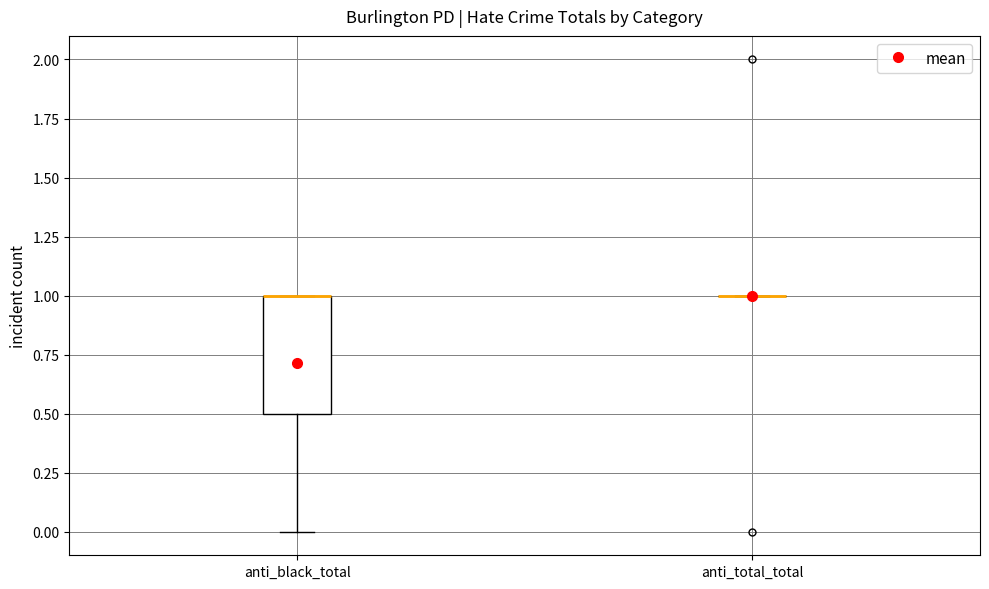

Reading left to right, transcribe this box plot: for each box, give where its median line is, the range the box spans, and where its two whiskers end, as read against the y-axis. The values are not printed on the chart, so give them approximately, as read against the axis.

anti_black_total: median 1.0 (drawn on the box's upper edge), box 0.5 to 1.0, whiskers 0.0 to 1.0
anti_total_total: box collapsed to a line at 1.0, whiskers 1.0 to 1.0